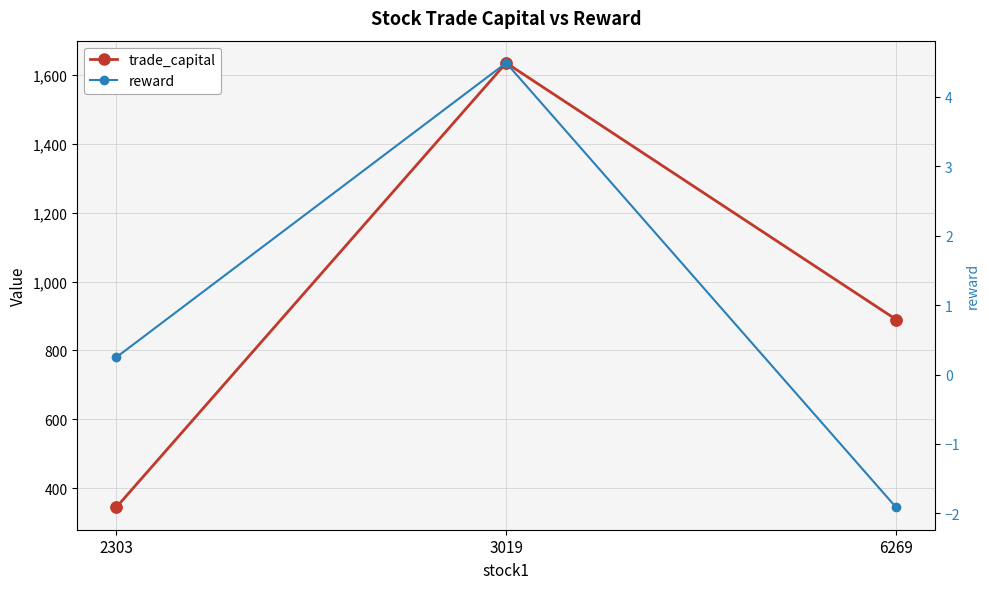

What are all the series names shown in the legend?

trade_capital, reward